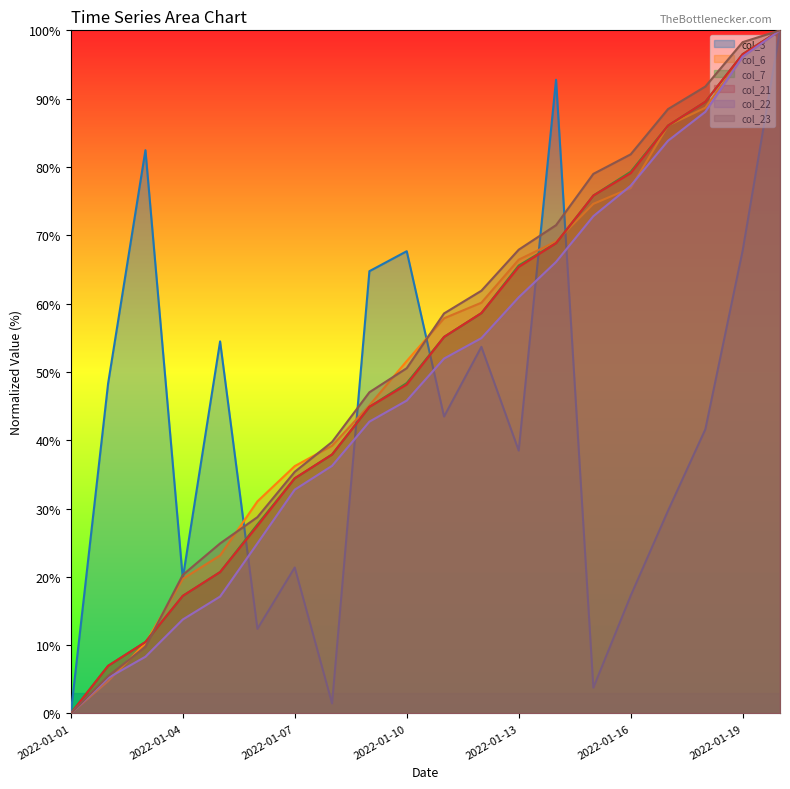

The col_22 series shows 2.9 at 2022-01-02. True or false?

False